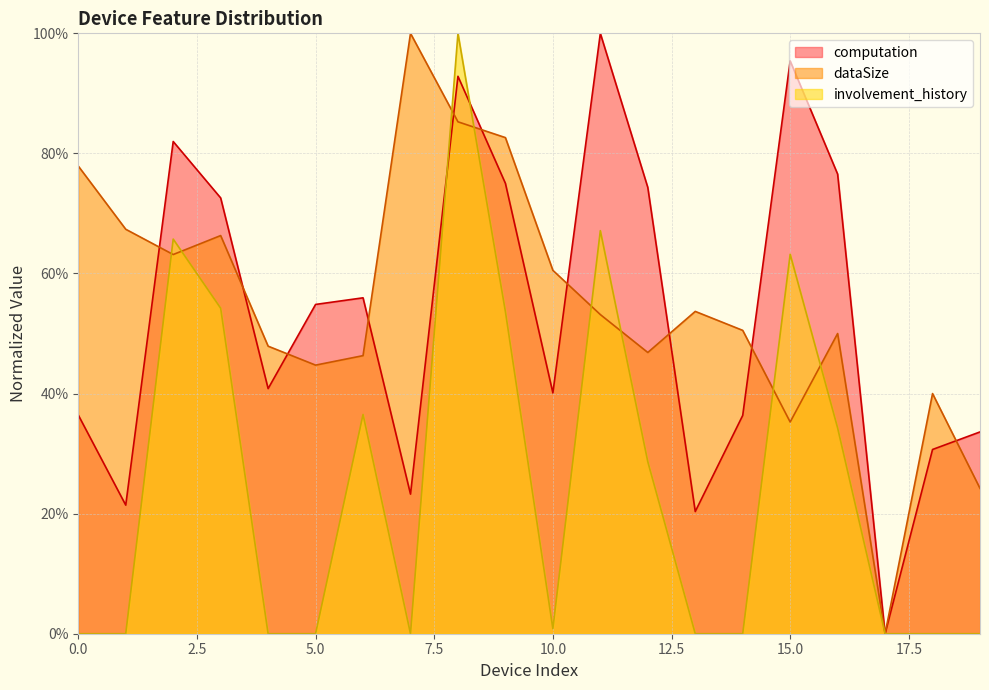

Which label corresponds to the largest value in the chart?

11